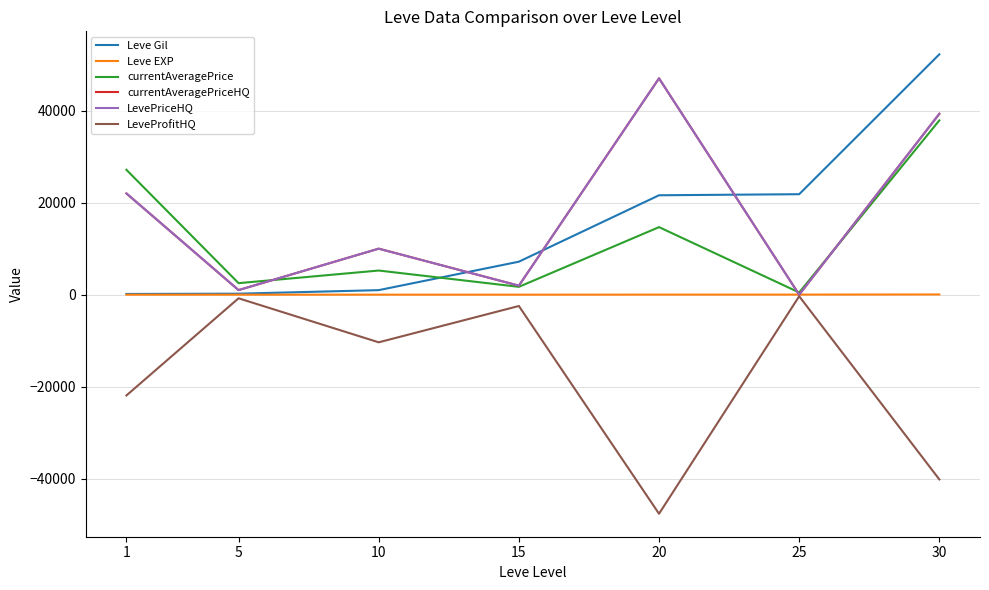

Reading left to right, transcribe all the data shown in this chart.

Leve Gil: 160	220	990	7170	21600	21830	52220
Leve EXP: 1	5	9	7	21	21	52
currentAveragePrice: 27128	2507	5250	1709	14678	477	37866
currentAveragePriceHQ: 22000	1000	10000	1960	47000	0	39300
LevePriceHQ: 22000	1000	10000	1960	47000	0	39300
LeveProfitHQ: -21887	-780	-10344	-2454	-47584	-340	-40132